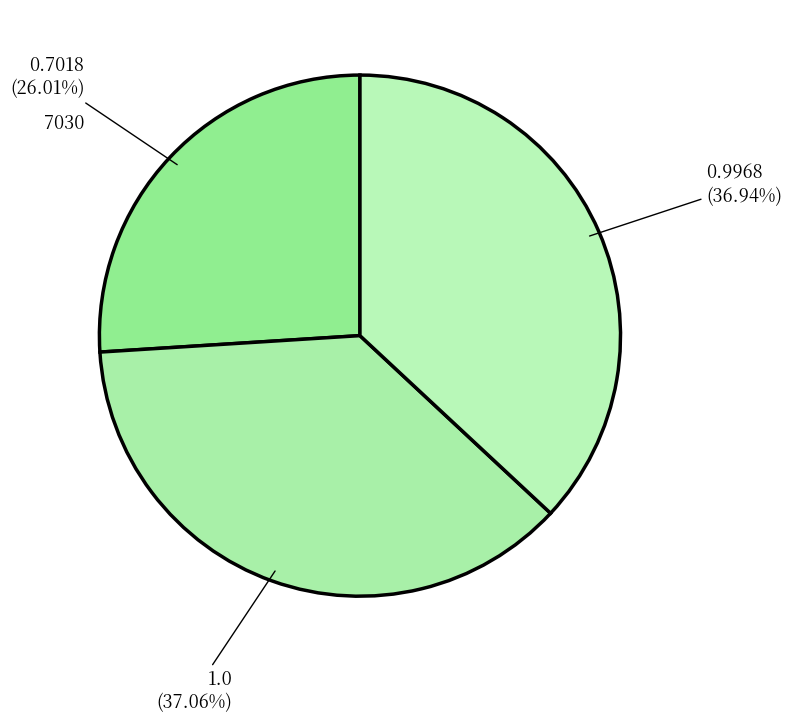

To the nearest percent, what is the combined percentage of 7031 and 7030?

63%